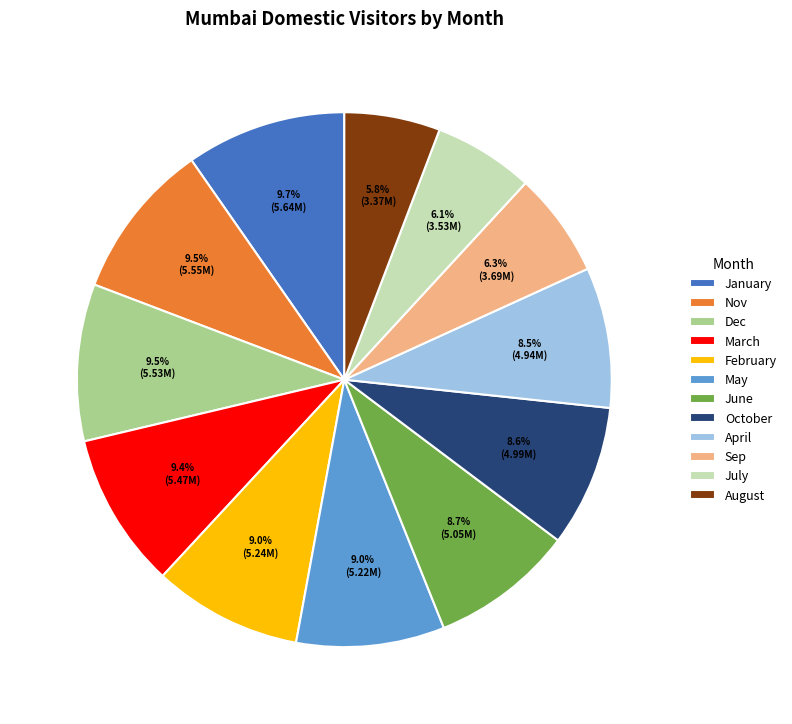

Combined, what portion of the pie is Dec and October?

18.1%